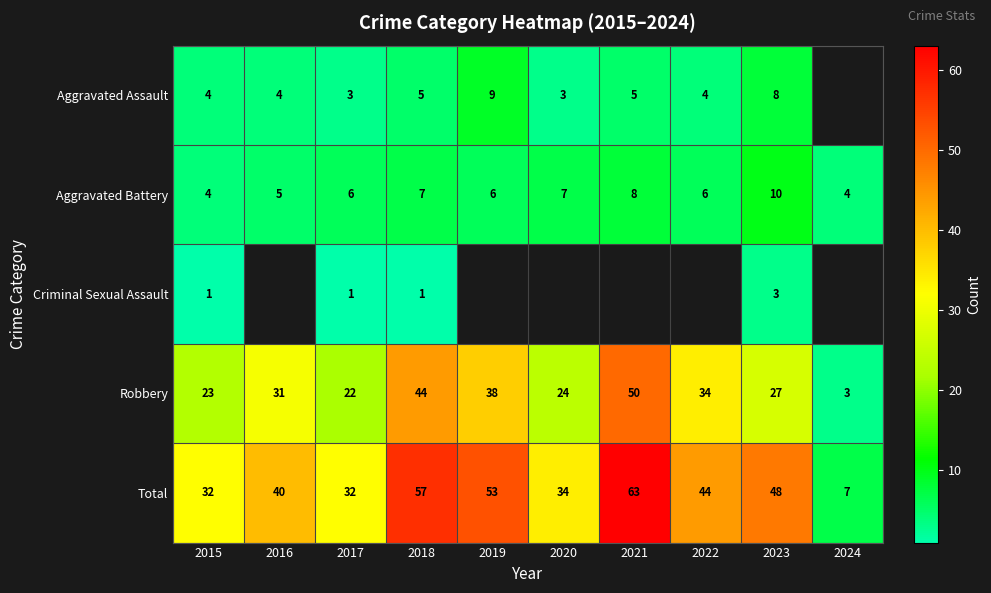

What is the difference between the maximum and second lowest values in the Aggravated Battery series?

6